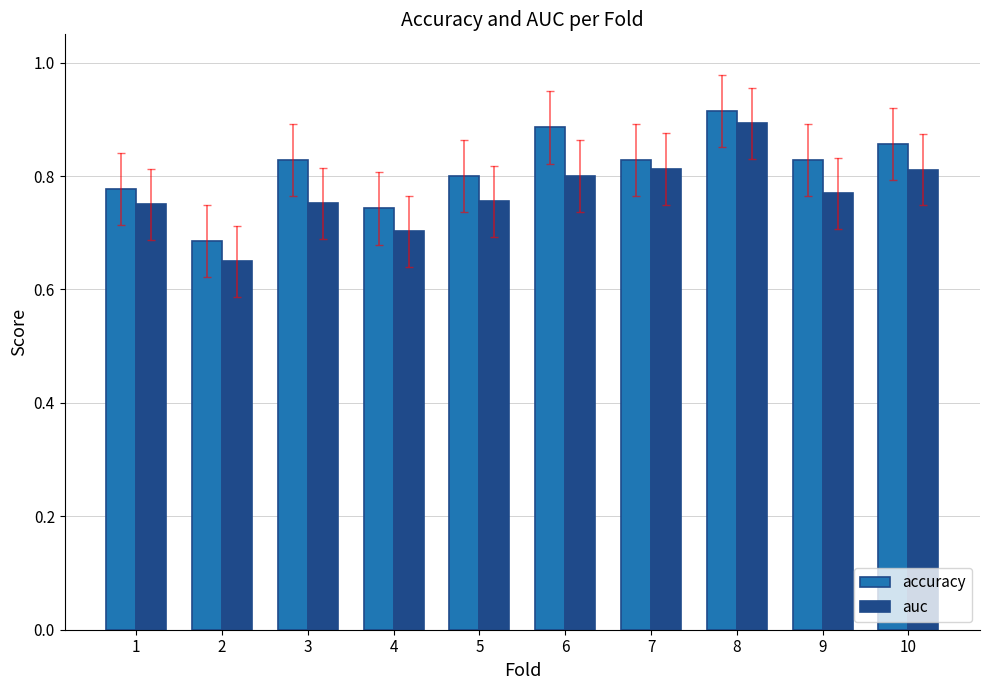

Count the auc values in the range 0 to 1.

10